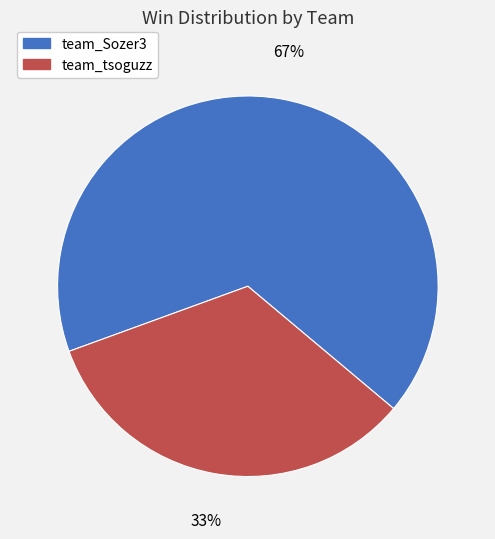

Which slice is the largest?

team_Sozer3